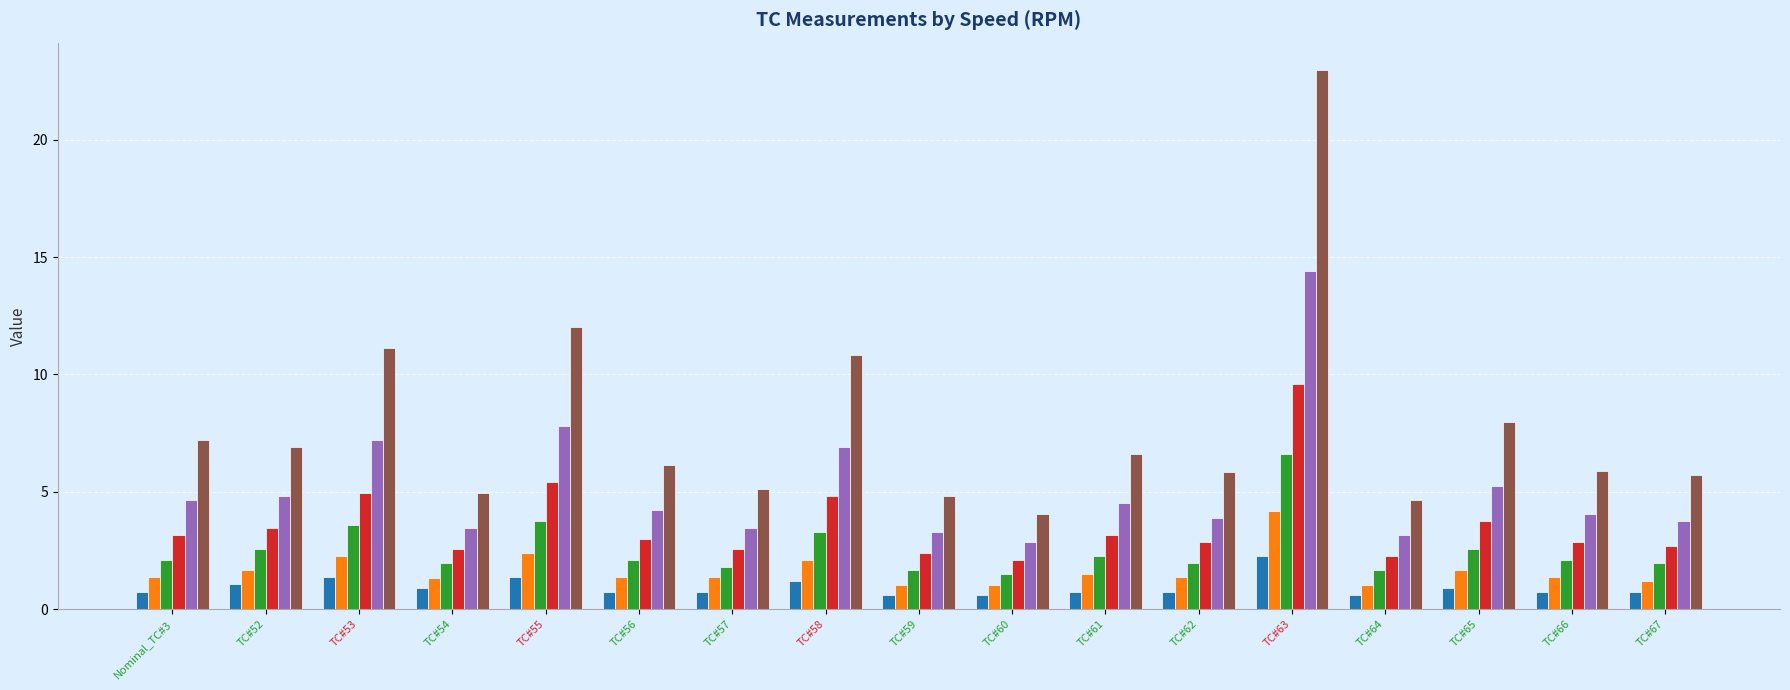

What is the difference between the maximum and minimum values in the Speed 60 series?

5.1